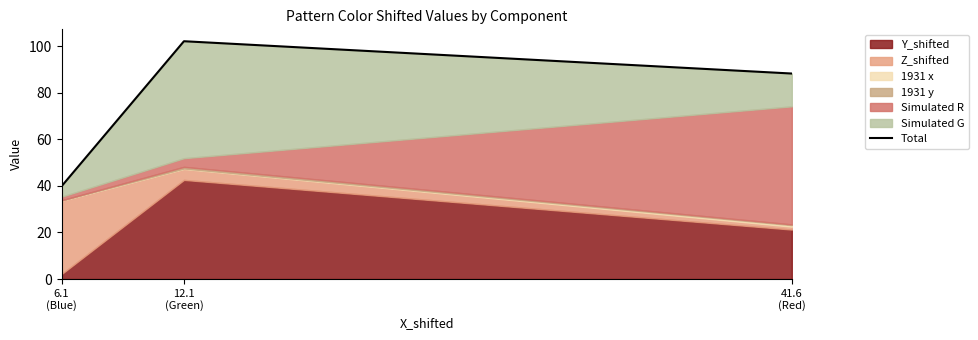

Reading left to right, transcribe all the data shown in this chart.

6.1
(Blue)=39.8	12.1
(Green)=102.1	41.6
(Red)=88.3